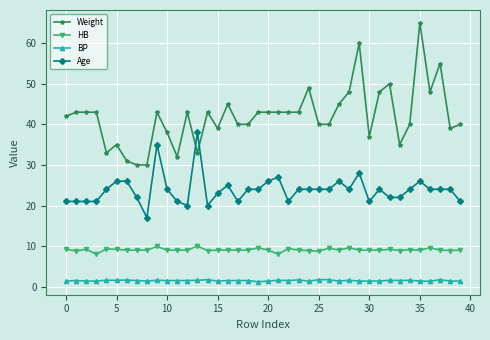

What is the average value of the Age series?

23.9